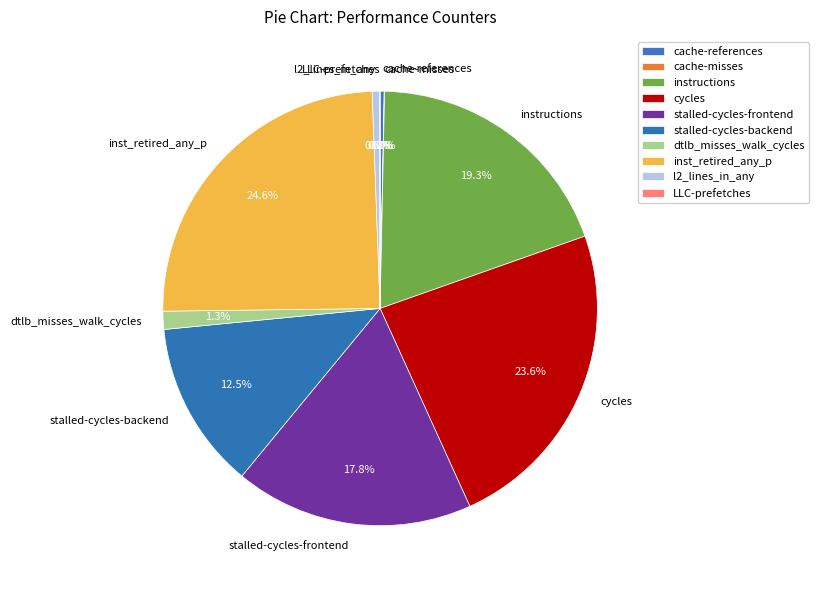

Is it true that cache-references is 15% of the pie?

False